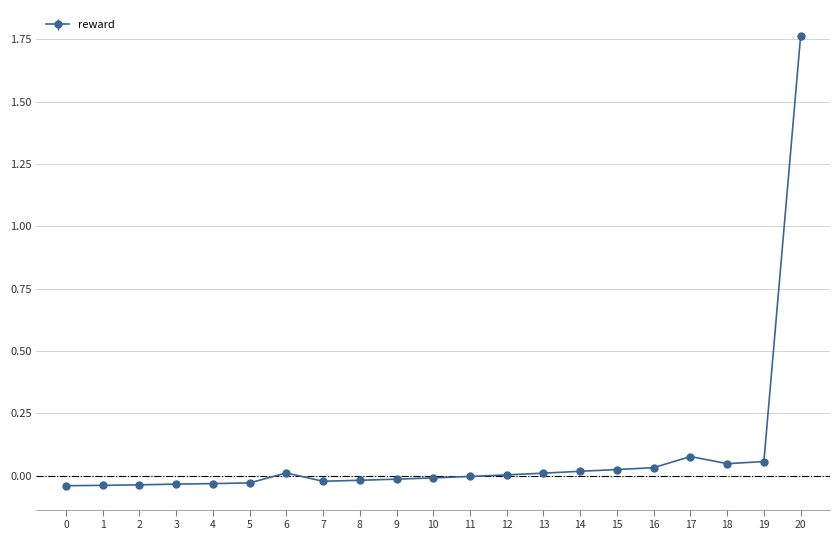

At which label does the data first exceed 0?

6